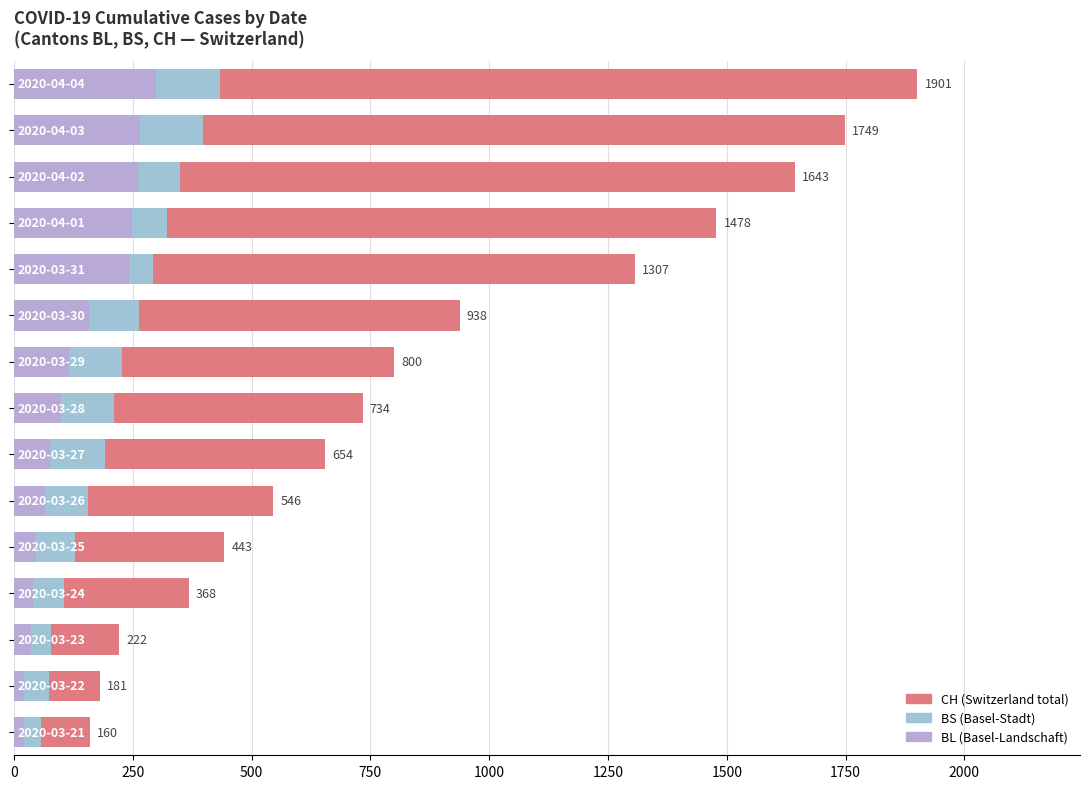

Reading left to right, extract all data points from this chart.

CH: 1901	1749	1643	1478	1307	938	800	734	654	546	443	368	222	181	160
BS: 434	397	350	323	292	263	228	211	191	155	128	105	78	73	57
BL: 298	266	262	249	242	158	115	100	76	65	46	40	35	21	21